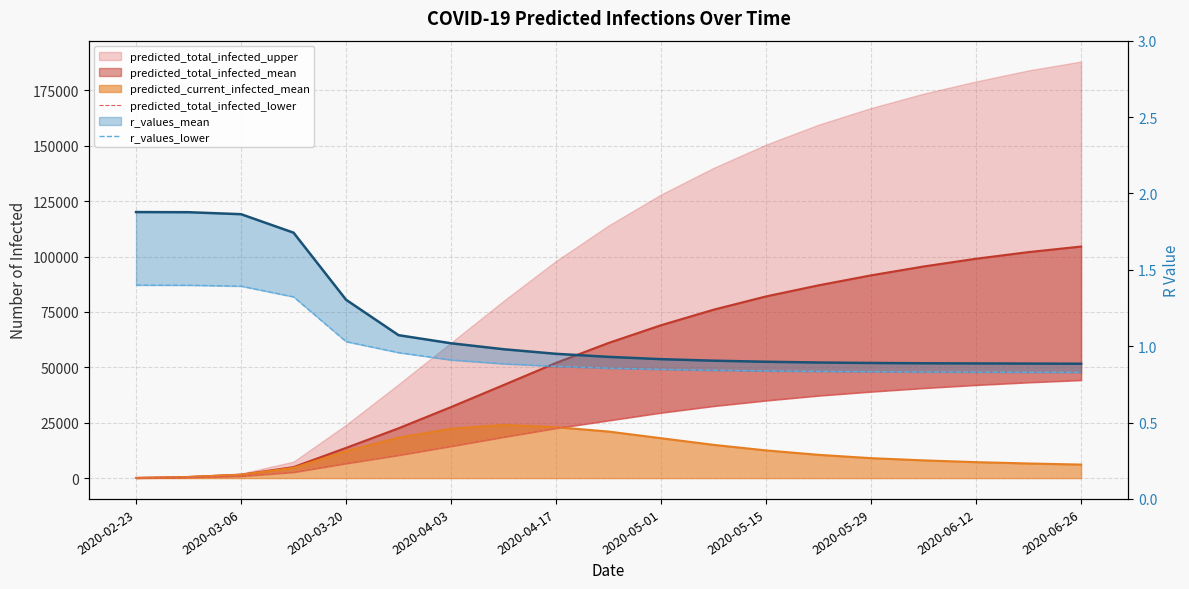

Does the chart have visible grid lines?

Yes